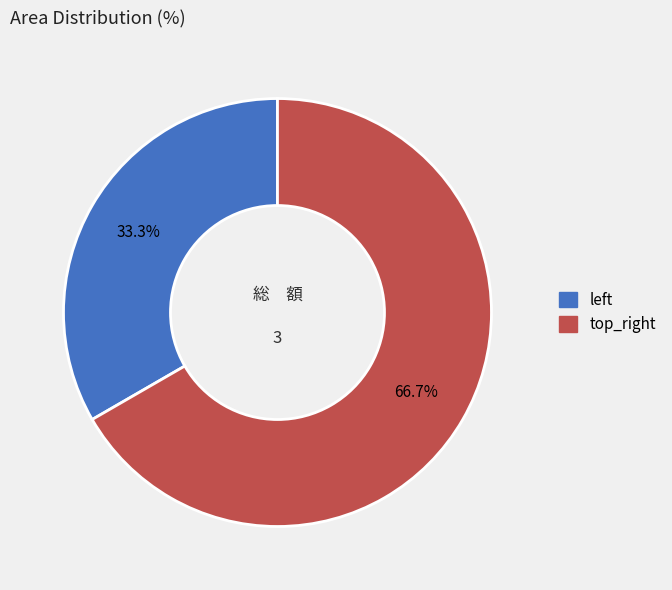

To the nearest percent, what portion does top_right represent?

67%